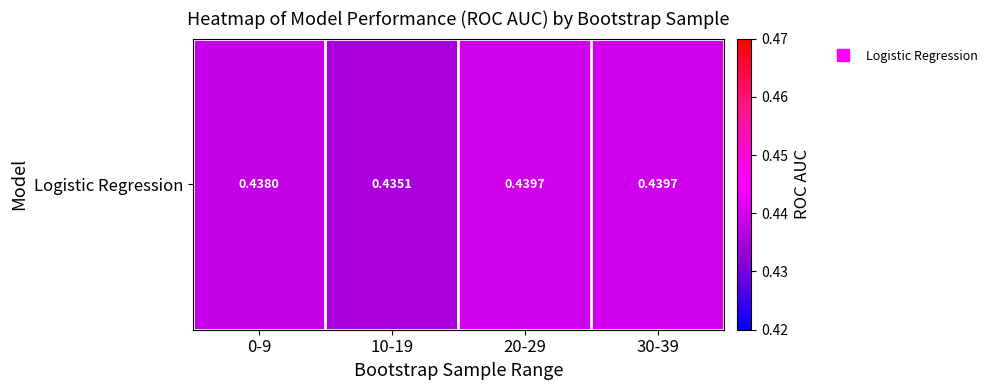

The value at 30-39 is 0.4. True or false?

True